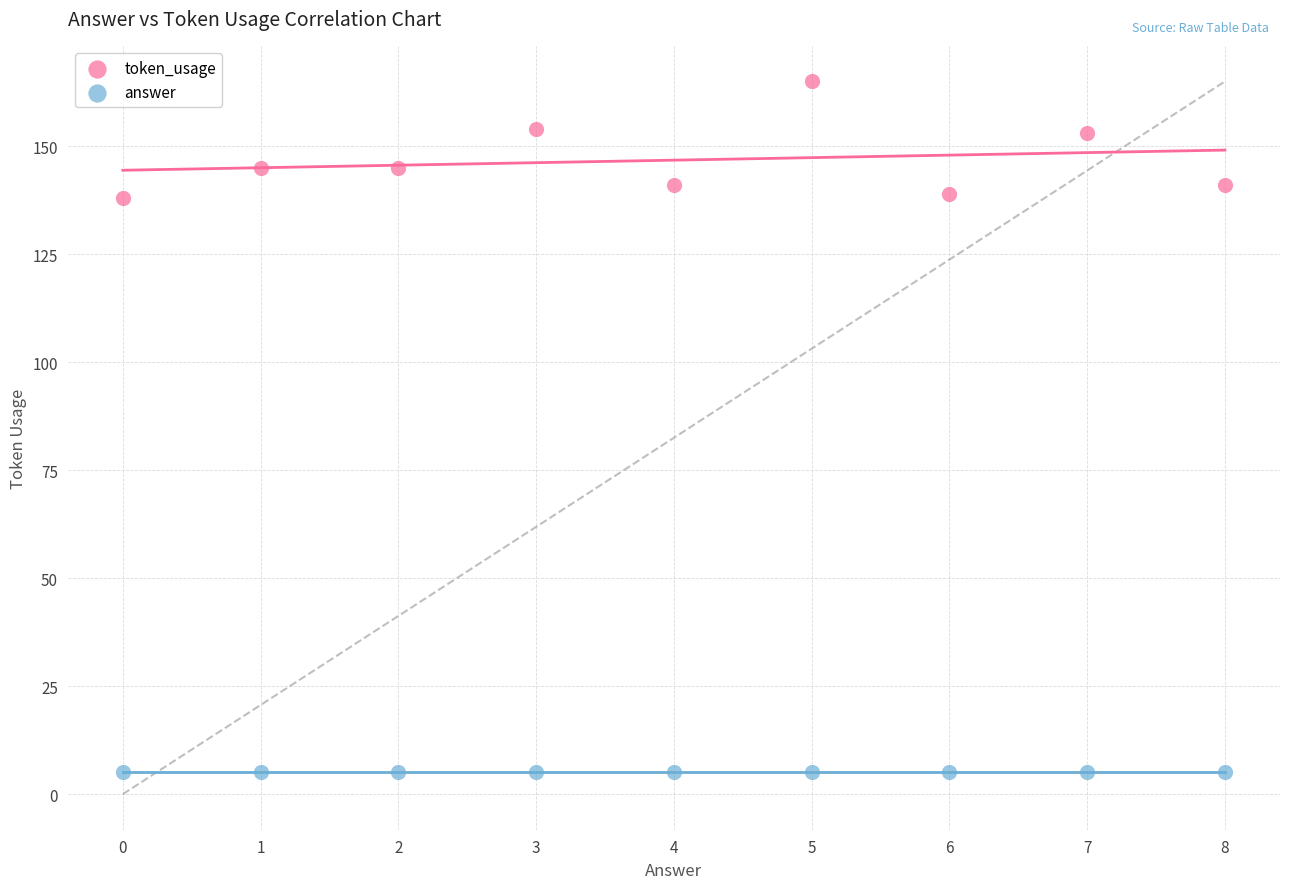

Which series reaches the minimum Y coordinate?

answer